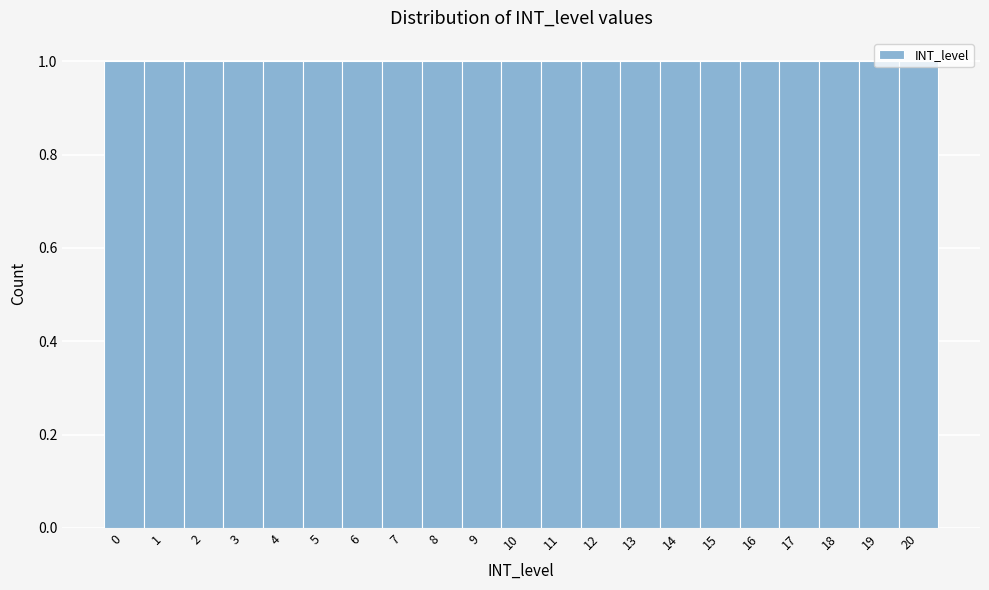

What is the height of the bar covering 5.5 to 6.5 on the x-axis? The values are not printed on the chart, so give them approximately, as read against the axis.

1